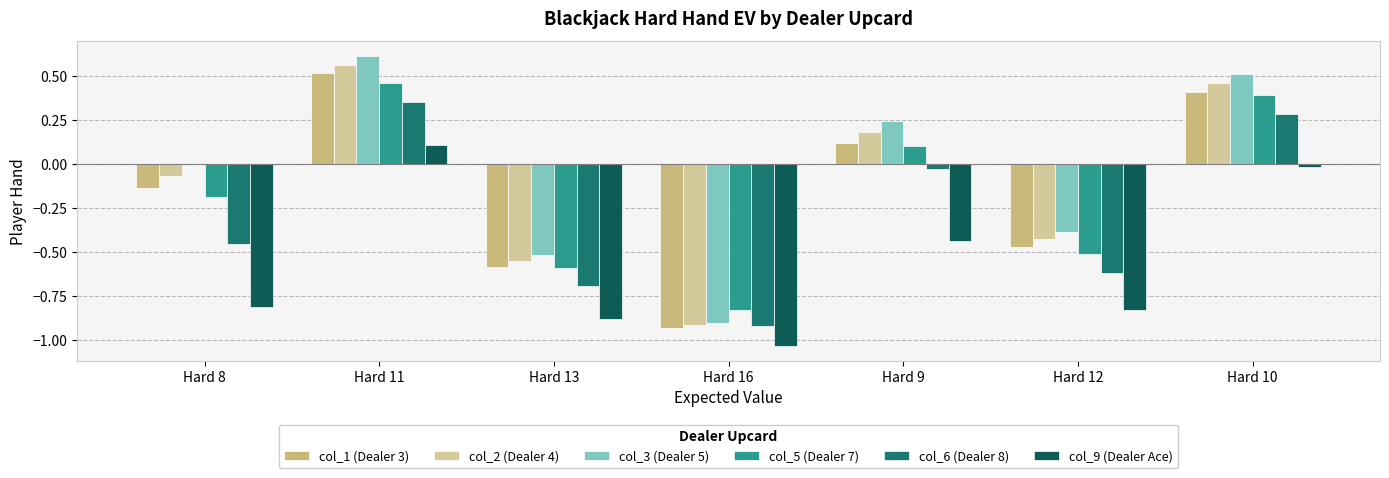

What is the total value across all series at Hard 8?

-1.6